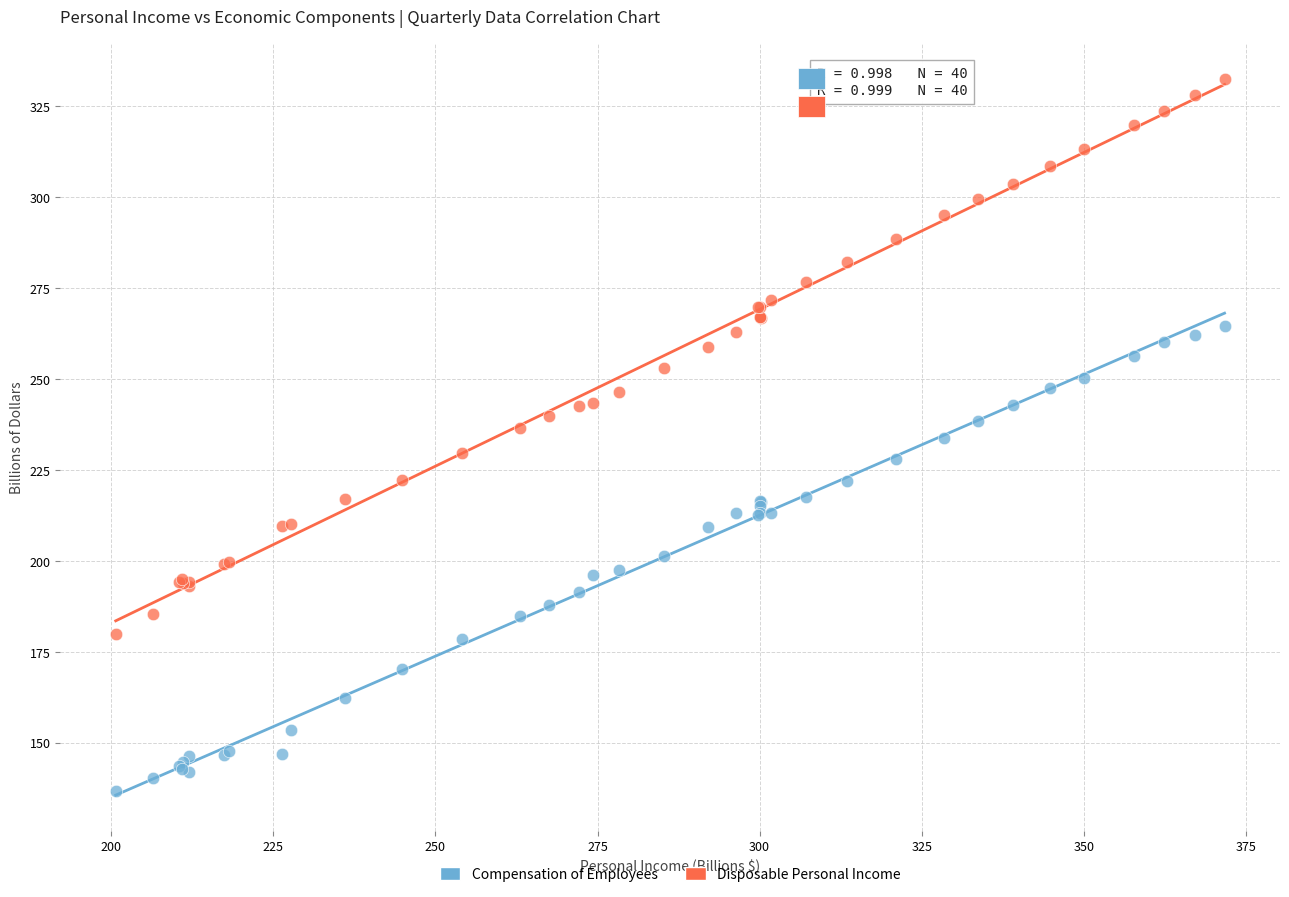

Which series has the largest Y range (max minus min)?

Disposable Personal Income